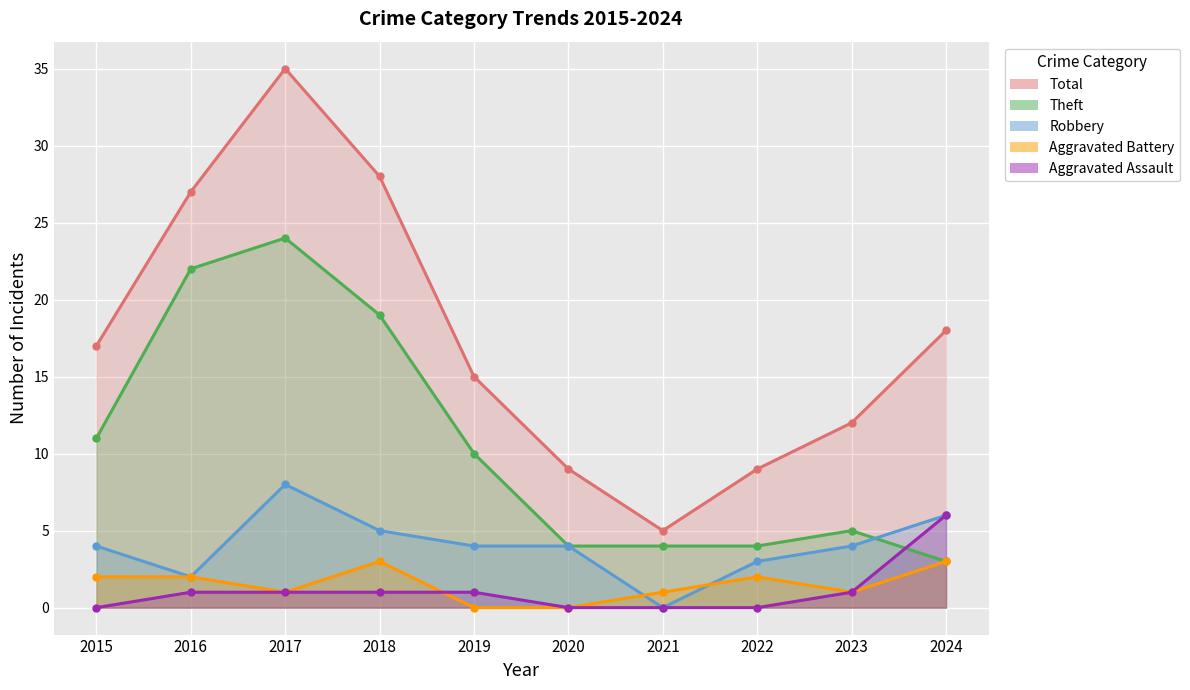

Which series has the widest spread of values?

Total